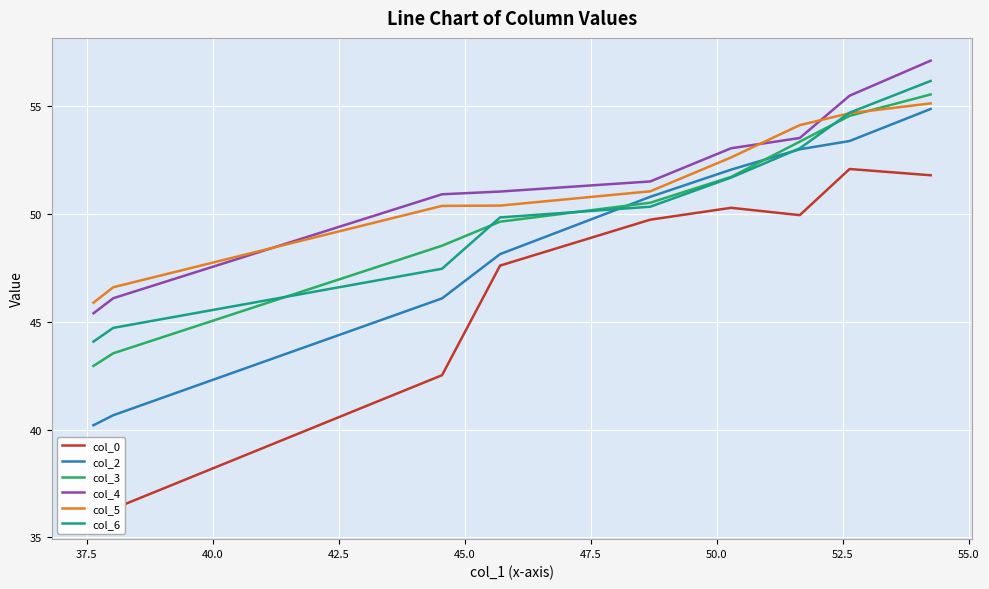

True or false: col_4 has more than 0 interior local peaks.

False